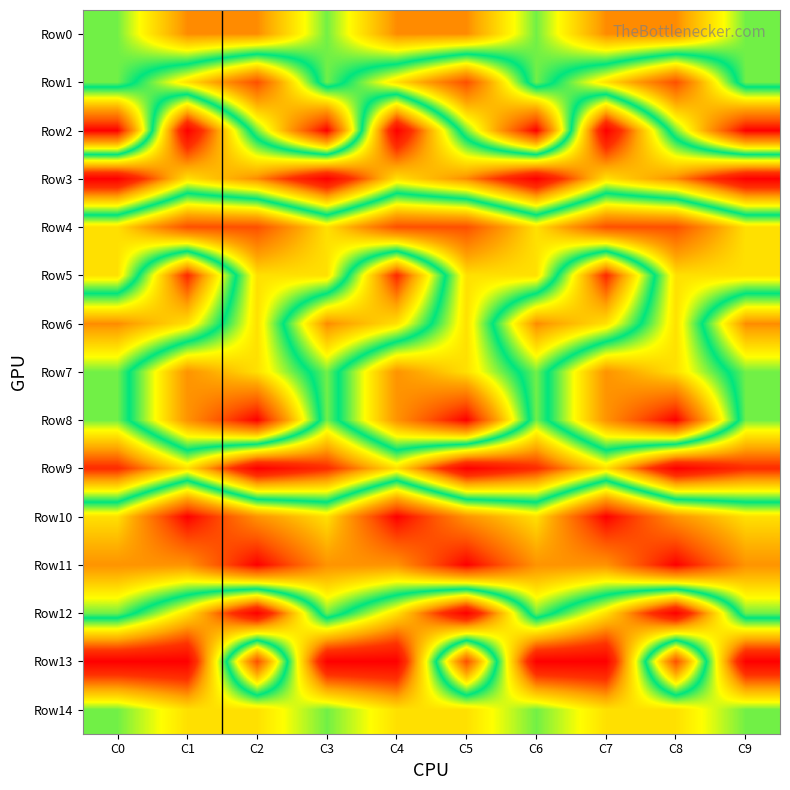

At how many categories does at least one series exceed 7?

10